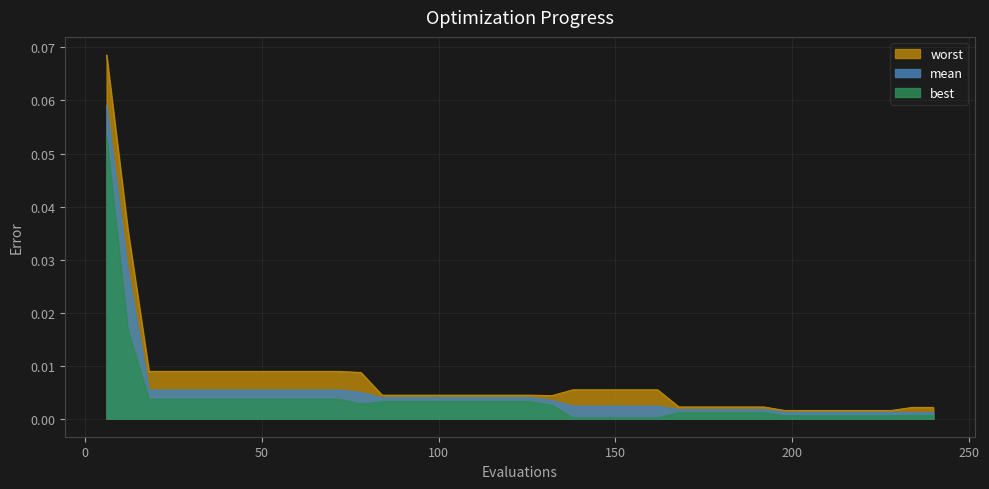

True or false: worst has a value of 0.0 at 168.

False